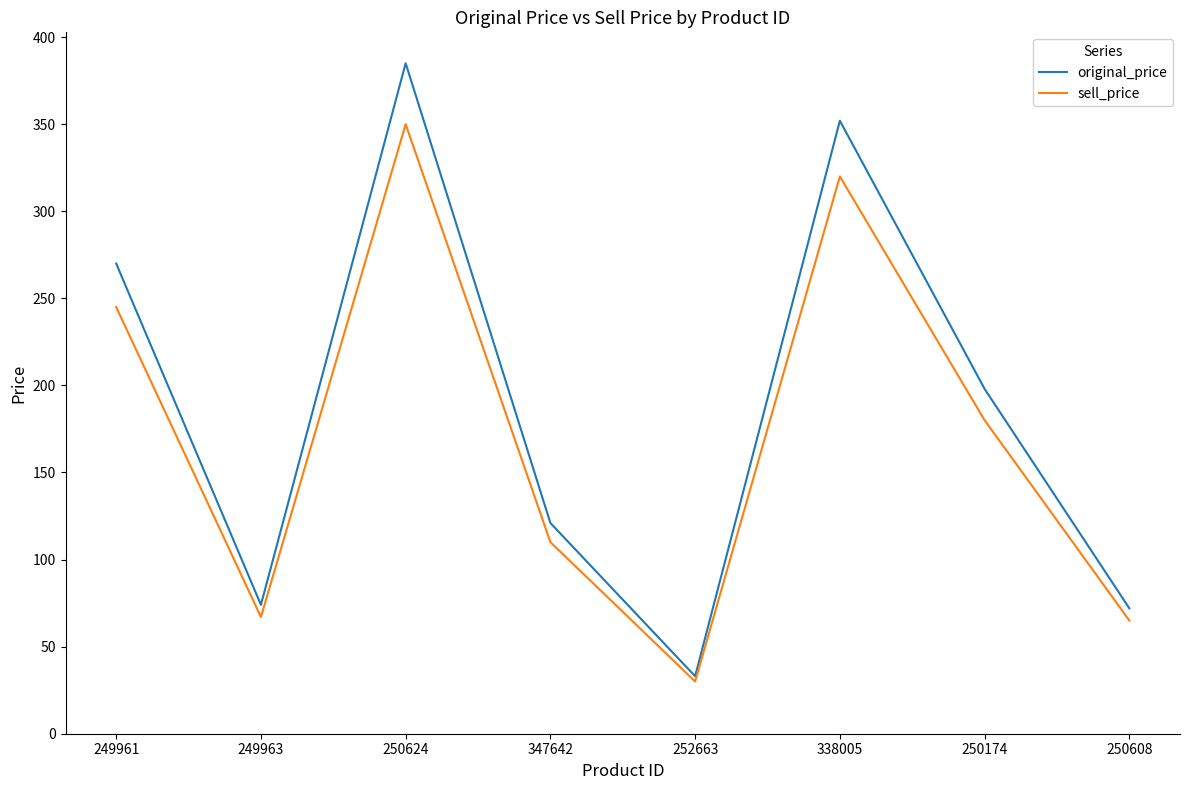

True or false: original_price has more than 0 points higher than both neighbors.

True